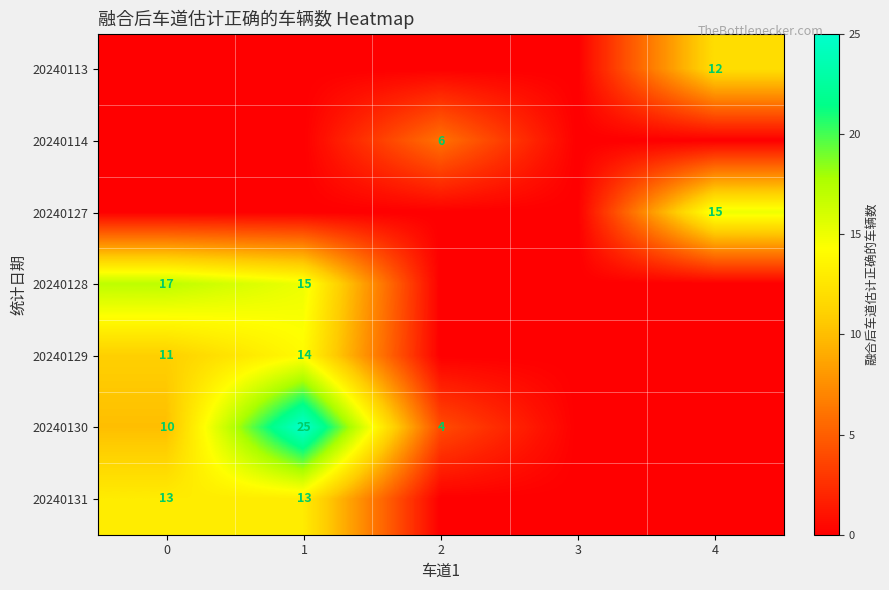

True or false: 20240113 has a value of 6 at 4.

False